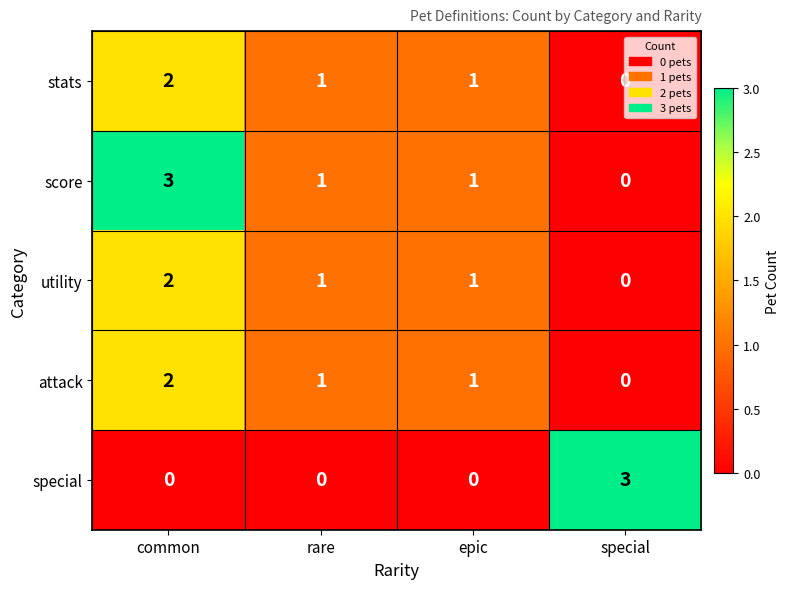

Between rare and special, which series saw the biggest shift?

special